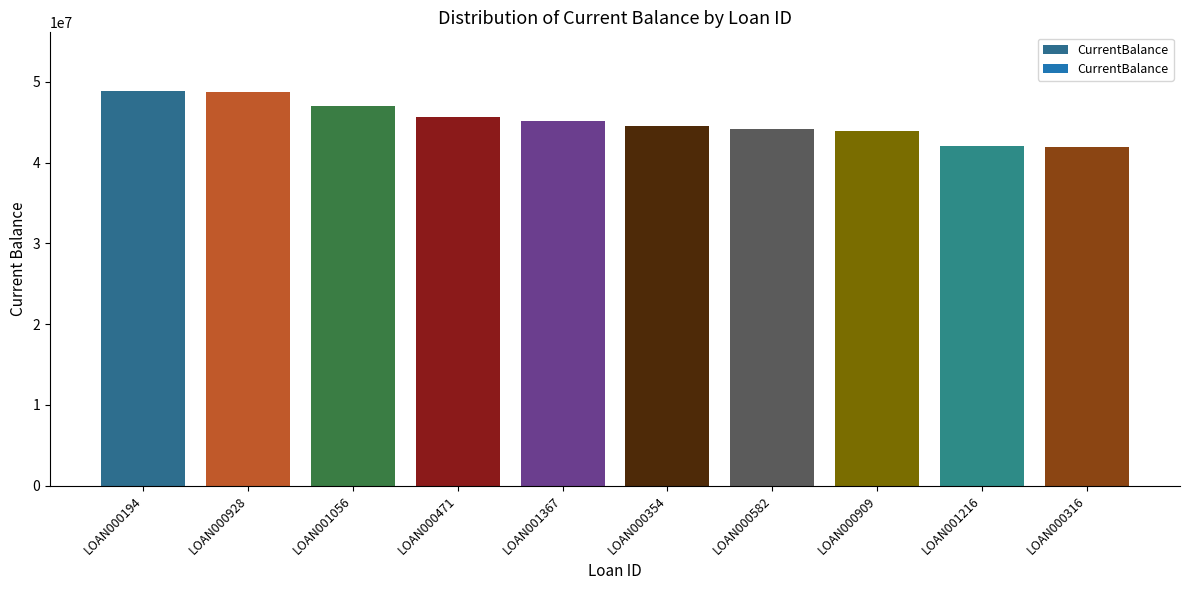

What is the label of the 10th bar from the left?

LOAN000316